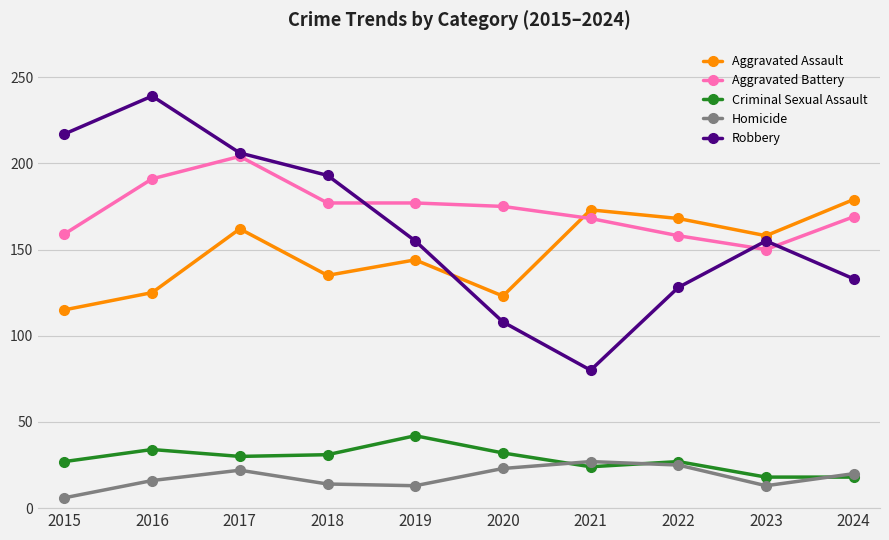

Rank the series at 2019 from lowest to highest value.

Homicide, Criminal Sexual Assault, Aggravated Assault, Robbery, Aggravated Battery